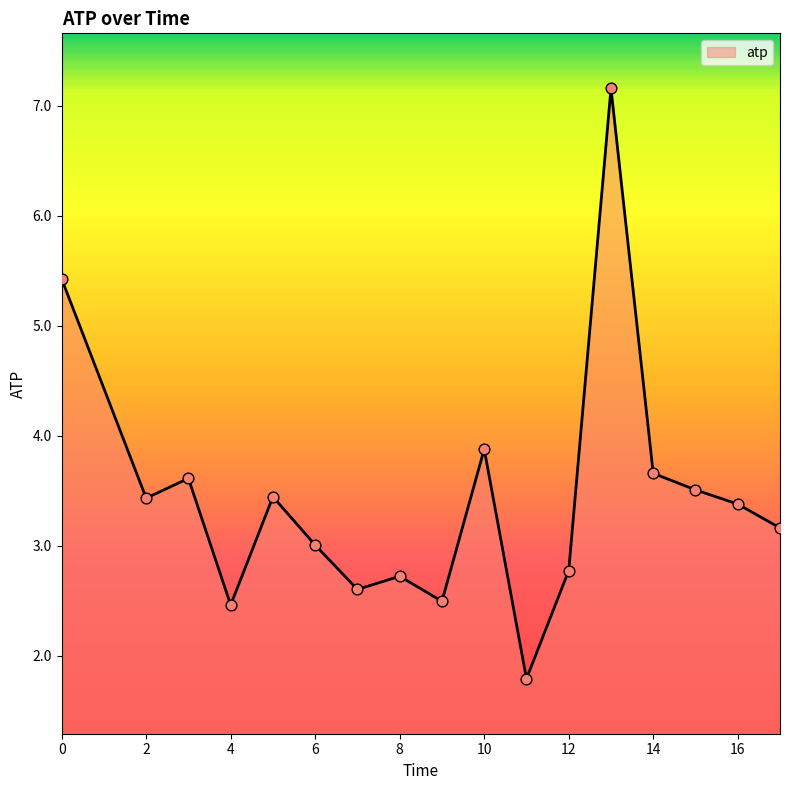

What is the maximum value shown in the chart?

7.2